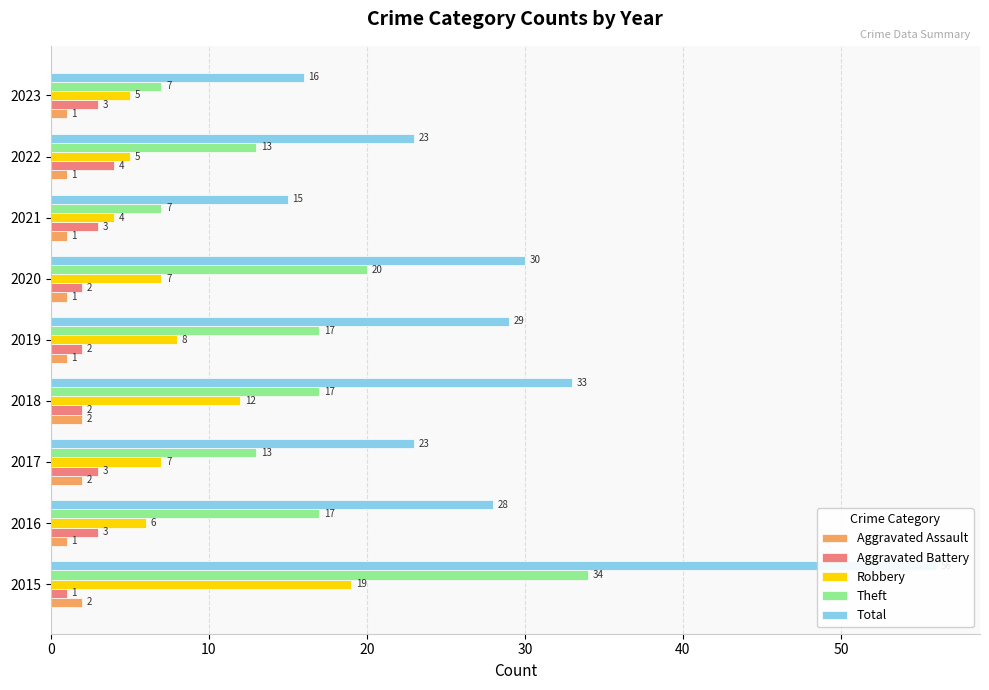

What is the difference between the second highest and second lowest values in the Theft series?

13